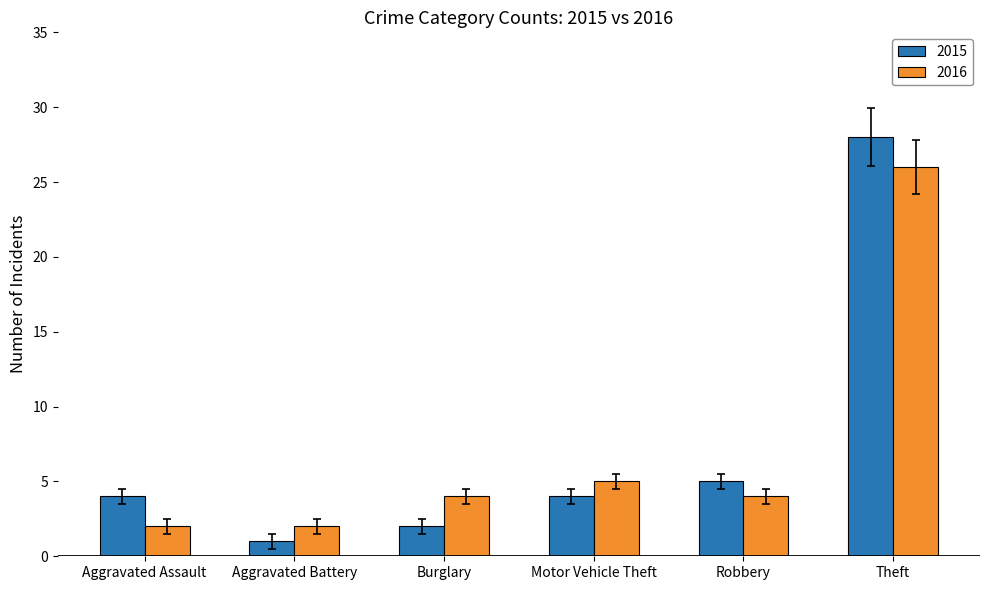

What is the sum of the 2015 values at Aggravated Assault and Theft?

32